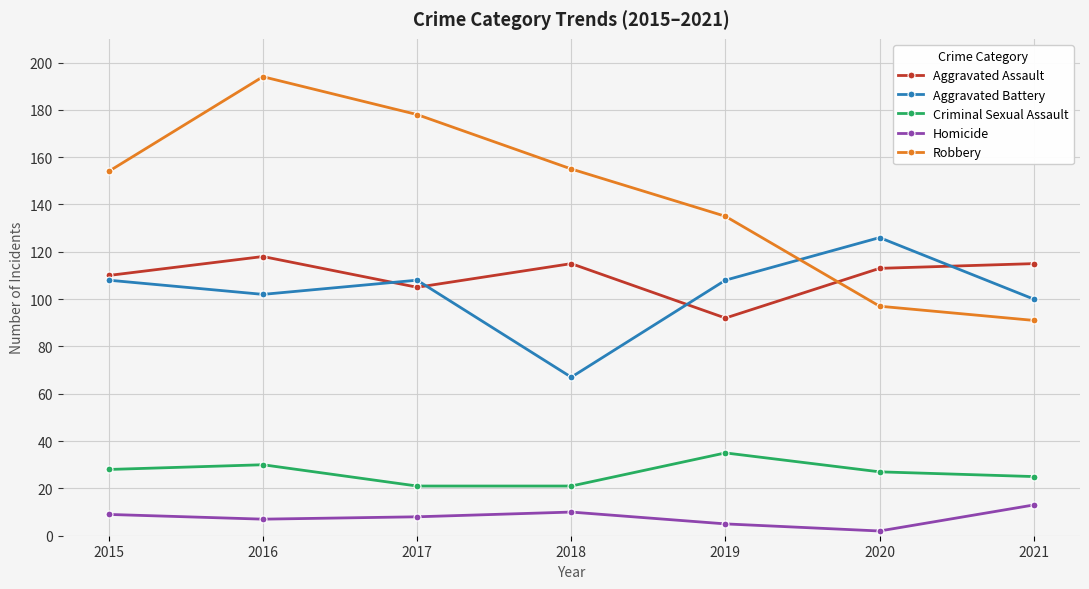

Is the value of Aggravated Battery at 2020 greater than the value of Aggravated Assault at 2015?

Yes